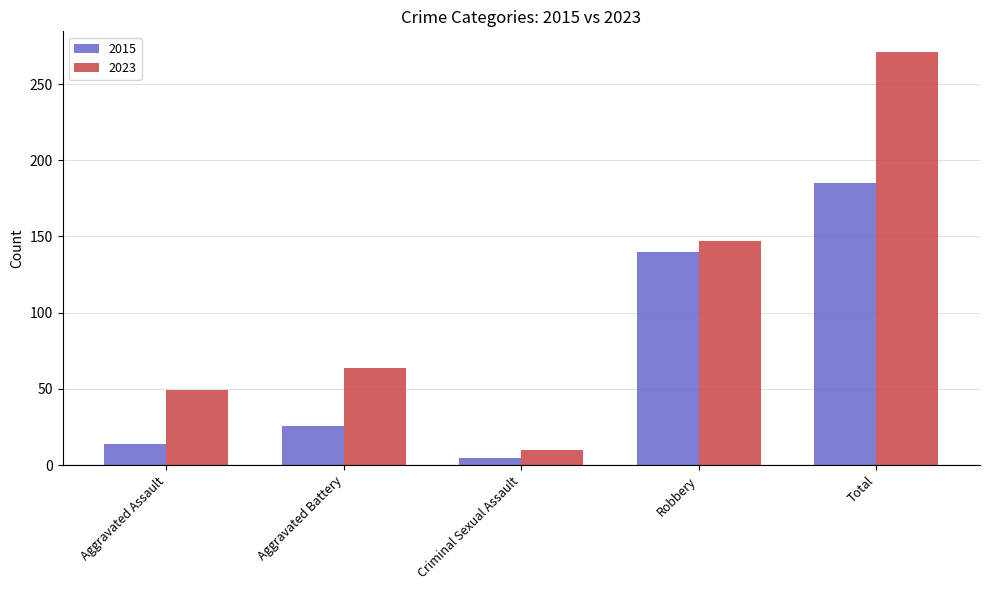

What is the label of the 2nd bar from the left?

Aggravated Battery